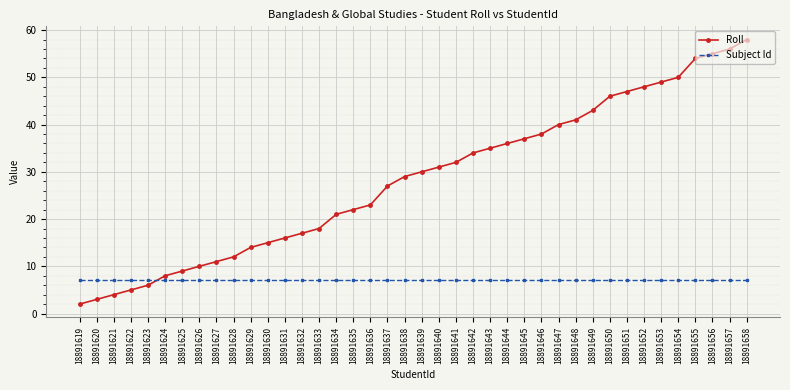

Which series has the widest spread of values?

Roll